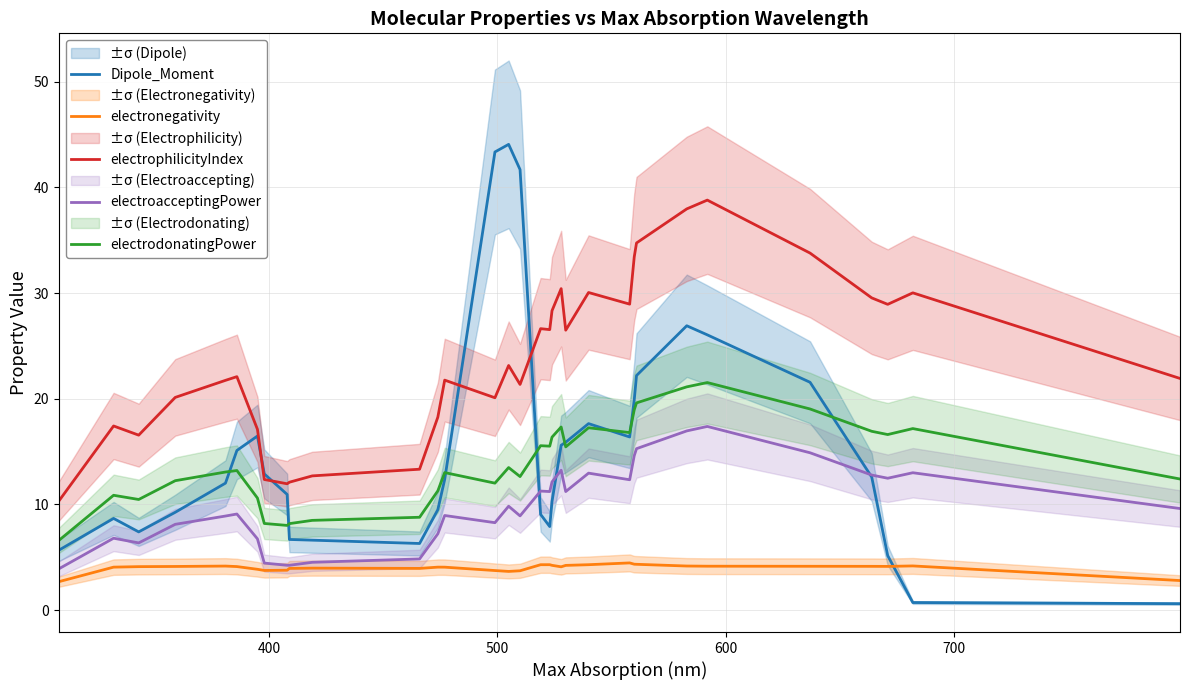

What is the maximum value for Dipole_Moment?

44.1